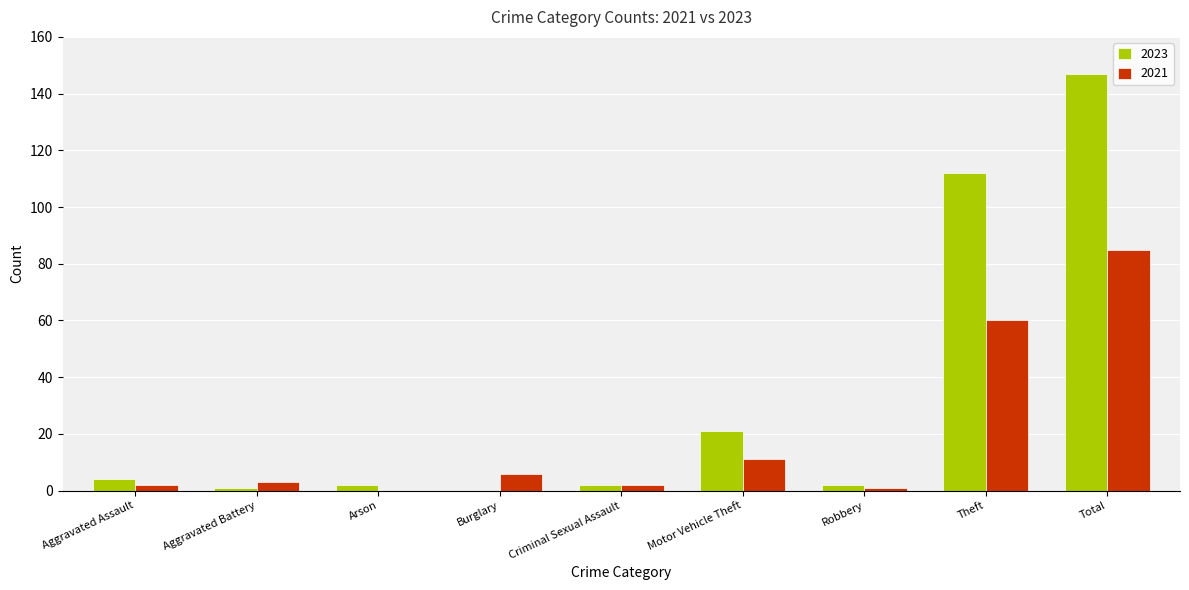

Reading left to right, list all the values displayed in this chart.

2023: Aggravated Assault=4	Aggravated Battery=1	Arson=2	Burglary=0	Criminal Sexual Assault=2	Motor Vehicle Theft=21	Robbery=2	Theft=112	Total=147
2021: Aggravated Assault=2	Aggravated Battery=3	Arson=0	Burglary=6	Criminal Sexual Assault=2	Motor Vehicle Theft=11	Robbery=1	Theft=60	Total=85